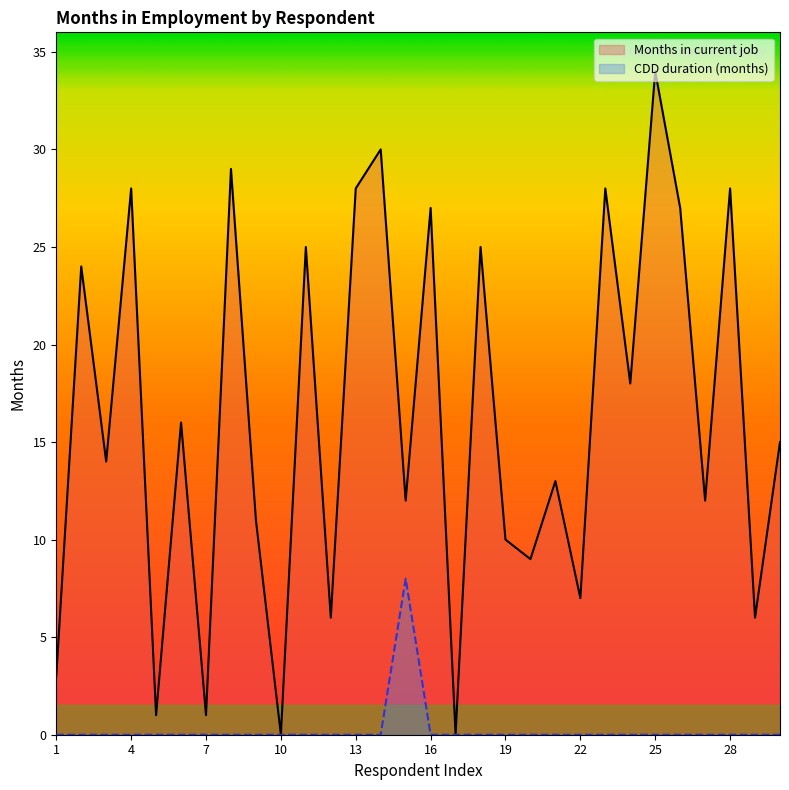

What is the total value across all series at 9?

11